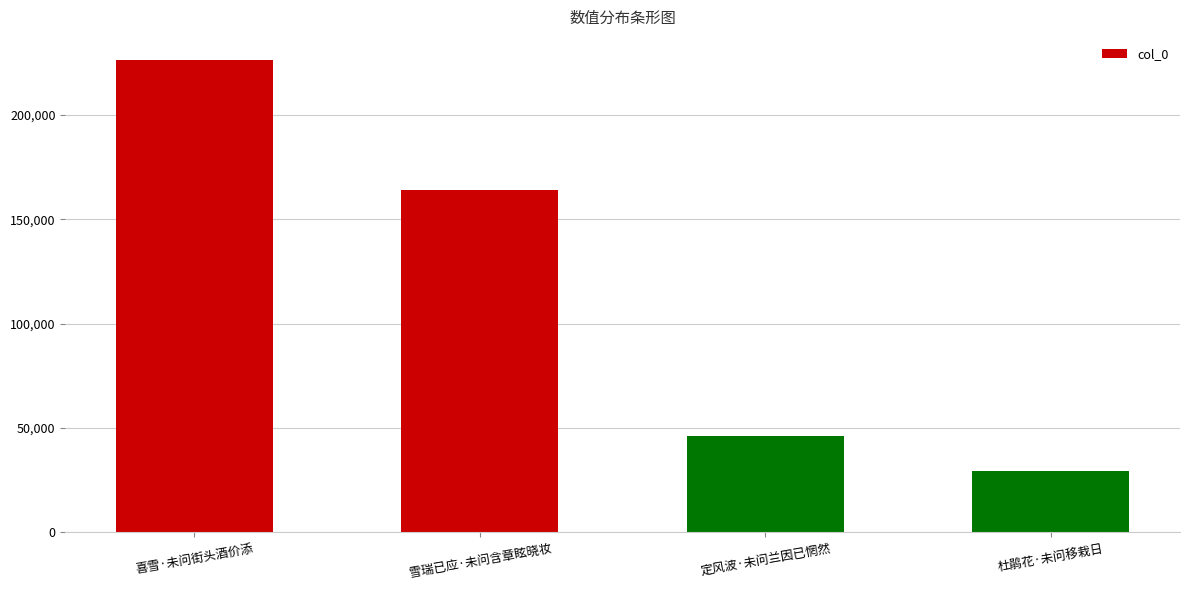

Which has a higher value, 杜鹃花·未问移栽日 or 定风波·未问兰因已惘然?

定风波·未问兰因已惘然